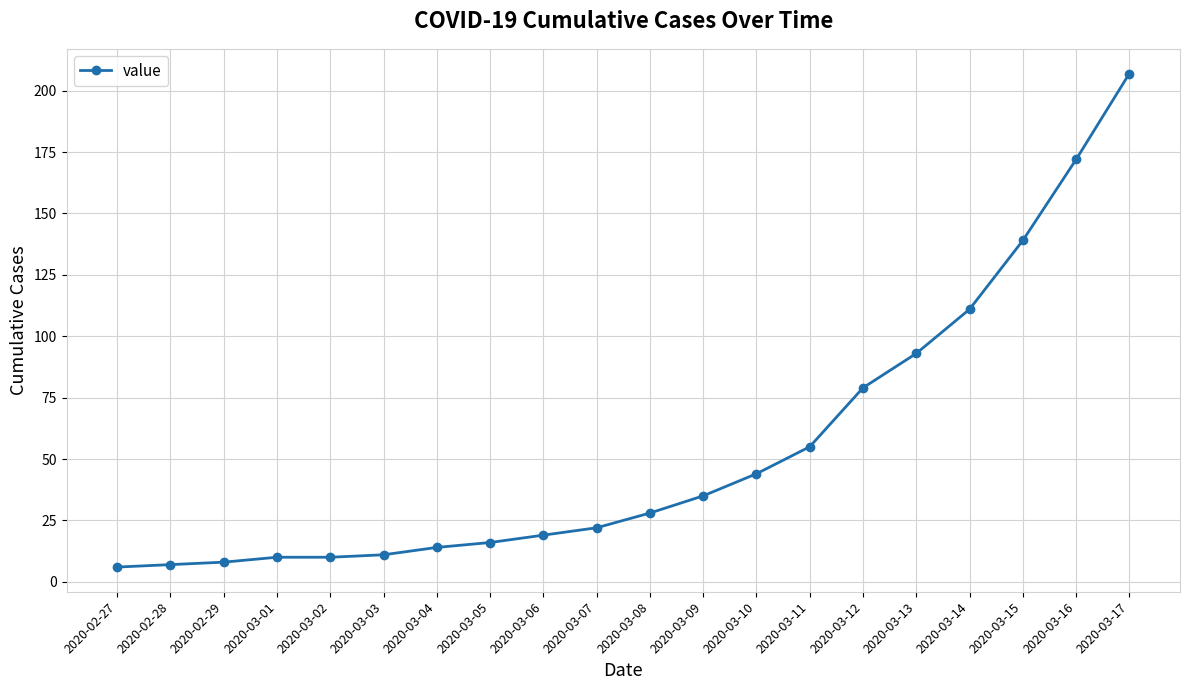

What is the difference between the values at 2020-03-01 and 2020-03-03?

1